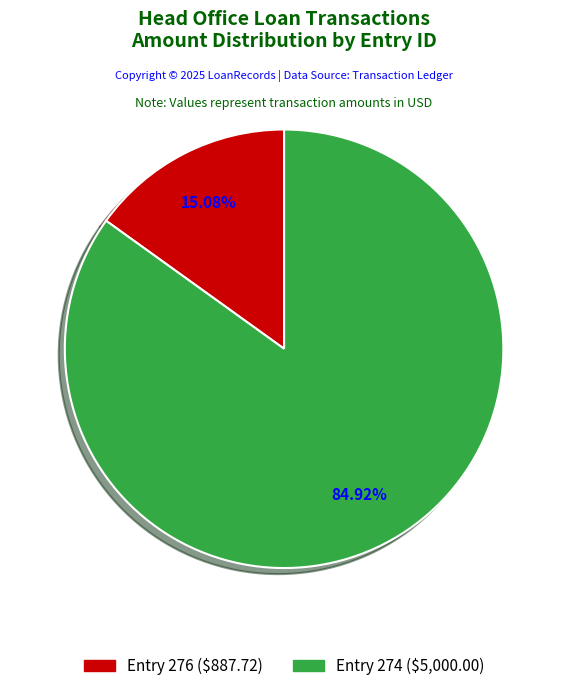

Does any single category account for the majority?

Yes